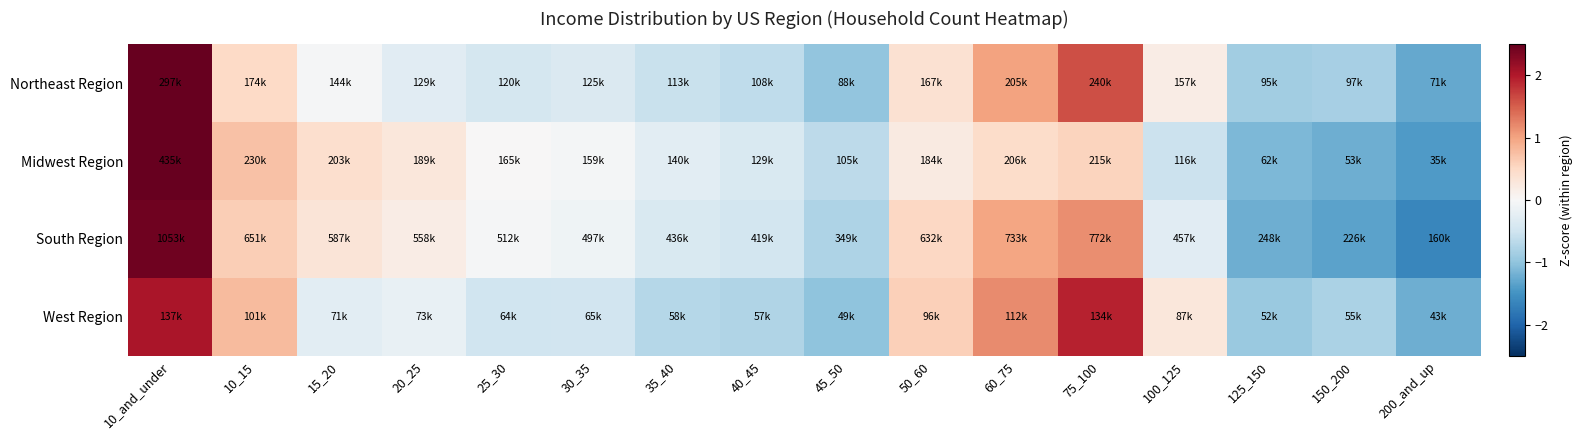

What is the total value across all series at 100_125?

-0.3